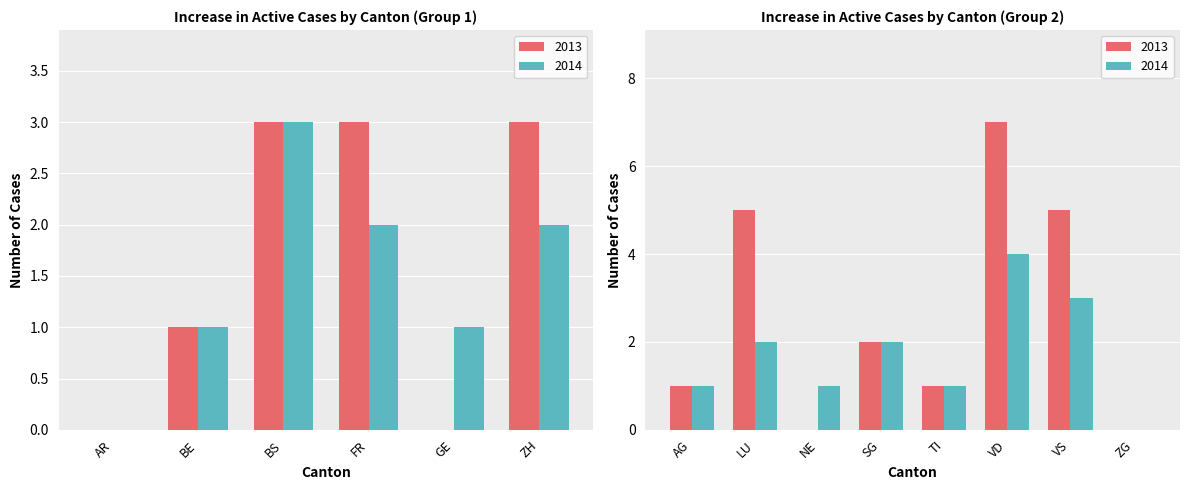

What position from the right is BE?

5